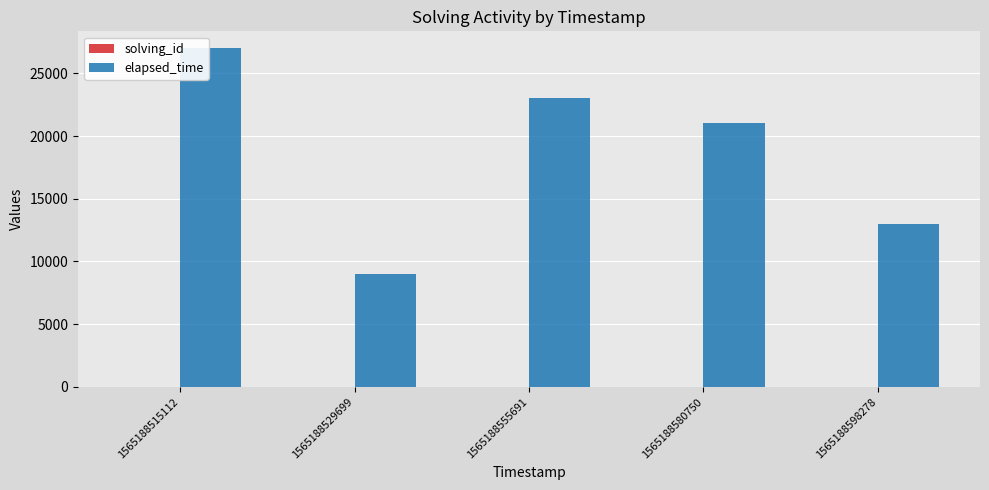

At which category is the sum across all series the highest?

1565188515112